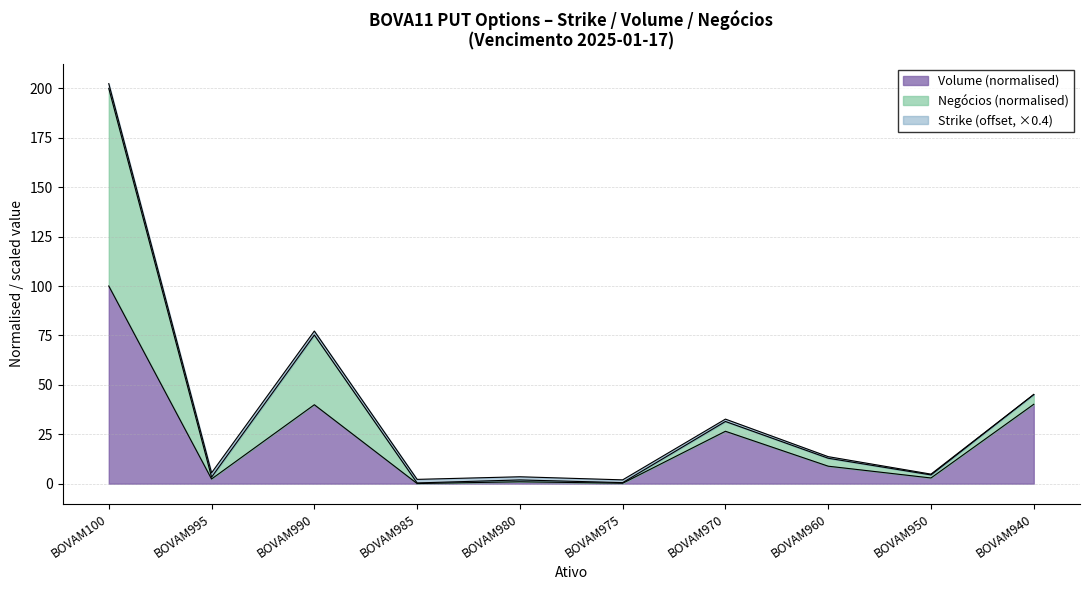

Where is Volume nearest to the value 50?

BOVAM940